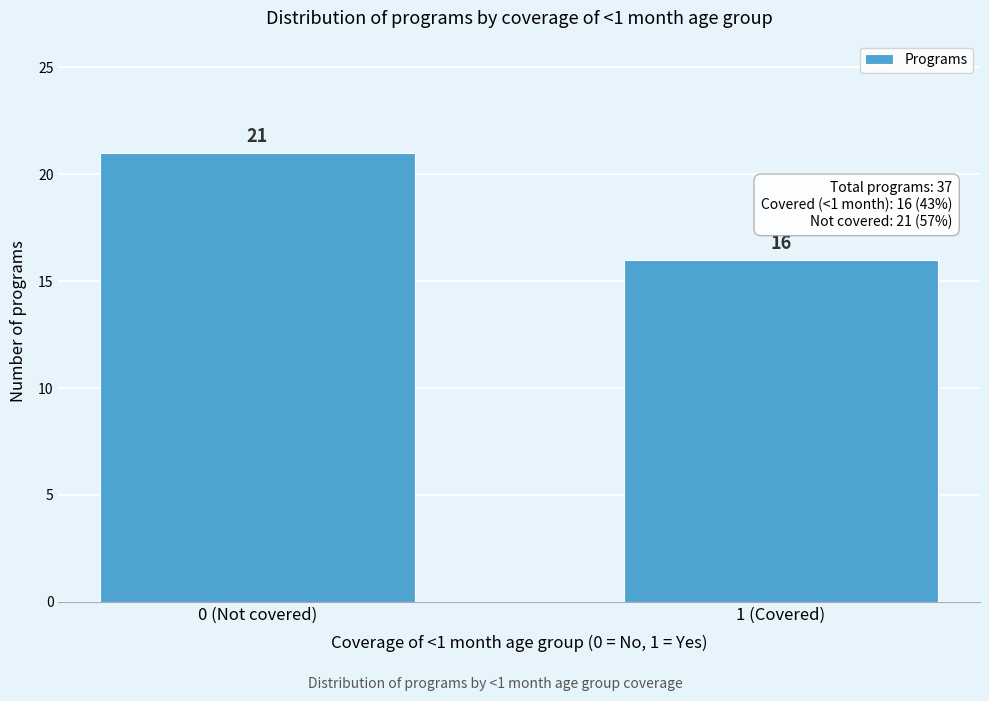

Reading left to right, transcribe all the data shown in this chart.

0 (Not covered)=21	1 (Covered)=16